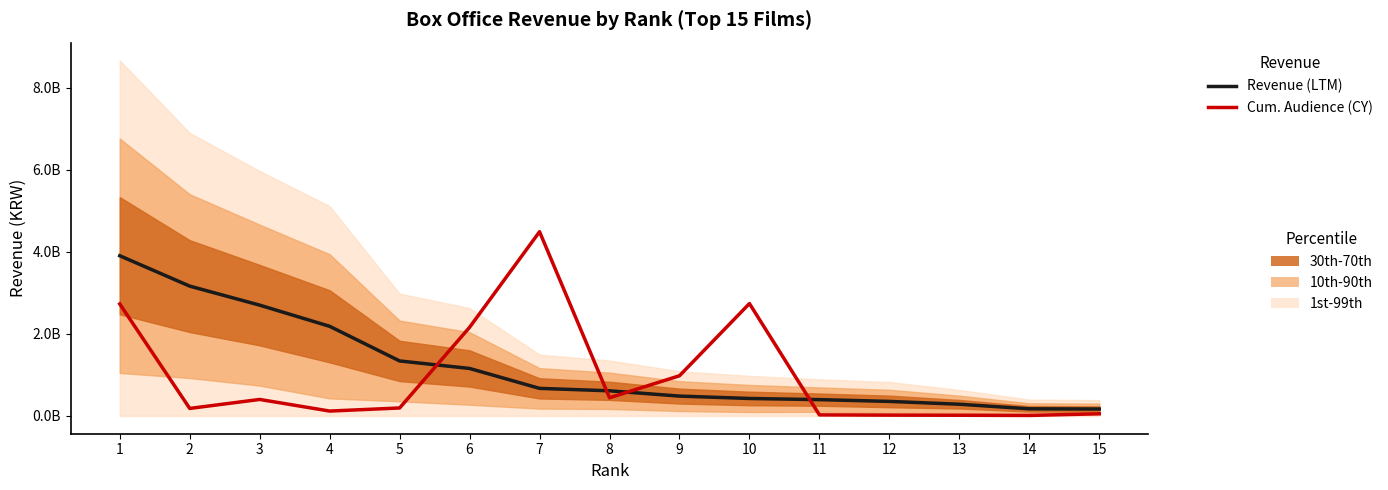

Where do Revenue (LTM) and Cumulative Audience (scaled) first cross each other?

5 and 6